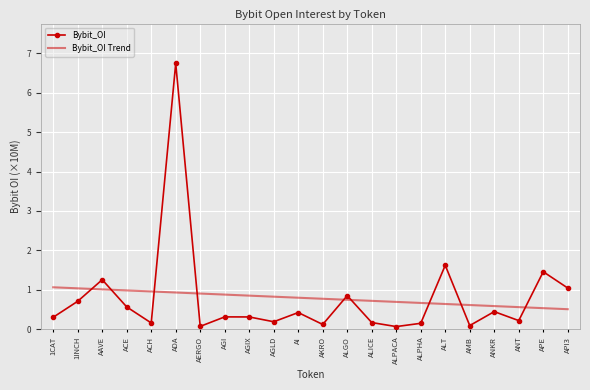

At which label is Bybit_OI closest to 3?

ALT